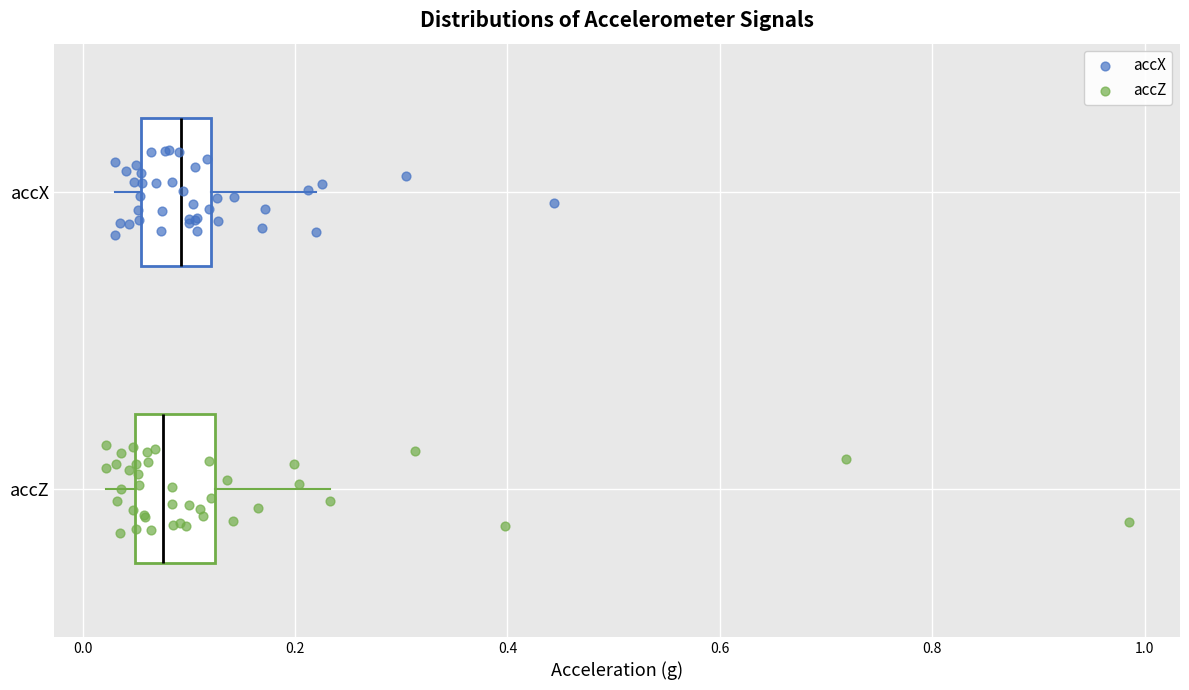

Reading bottom to top, read every box against the x-axis: the position of its median line, the range the box covers, and the ends of its whiskers. The values are not printed on the chart, so give them approximately, as read against the axis.

accZ: median 0.08, box 0.04 to 0.12, whiskers 0.02 to 0.24
accX: median 0.10, box 0.06 to 0.12, whiskers 0.04 to 0.22